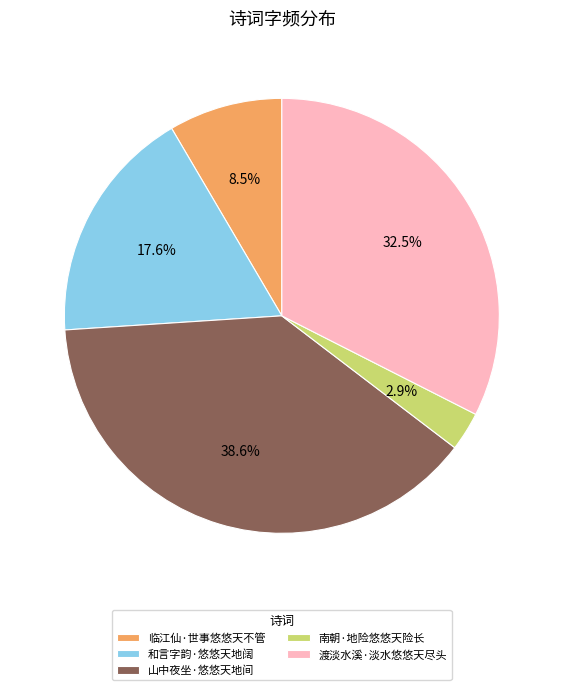

Is there a majority slice in this chart?

No